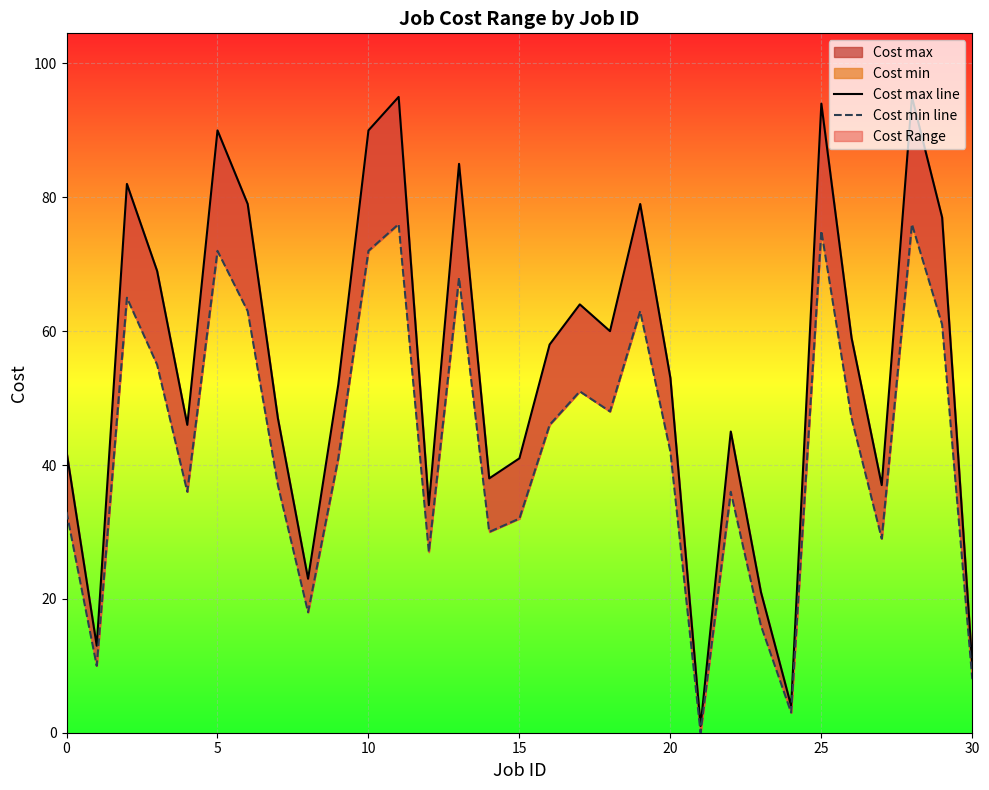

The Cost max line series shows 15 at 20. True or false?

False